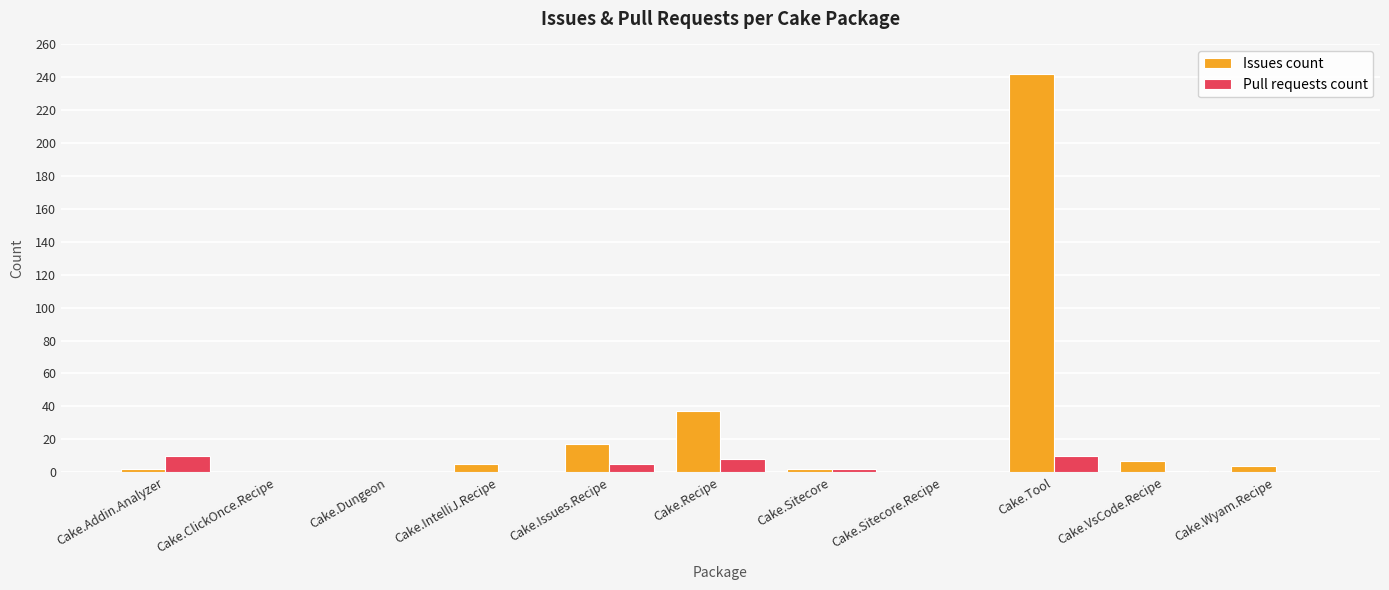

Count the number of data series in this chart.

2